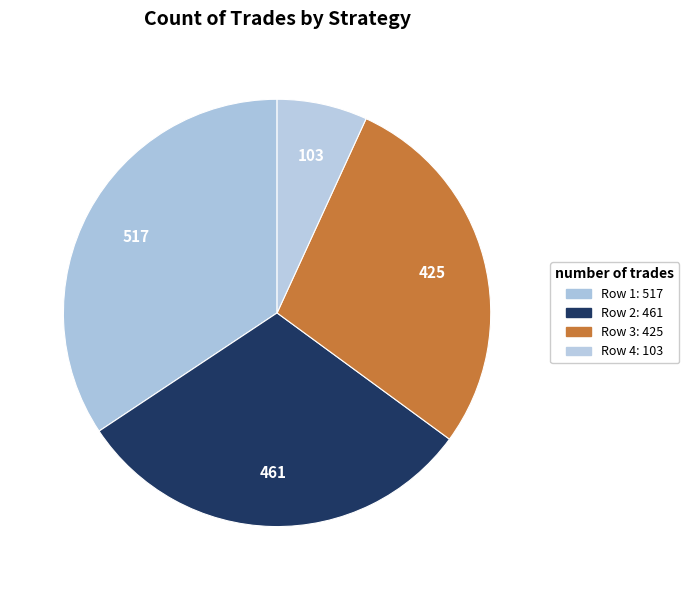

To the nearest percent, what is the difference between the largest and smallest slice percentages?

27%